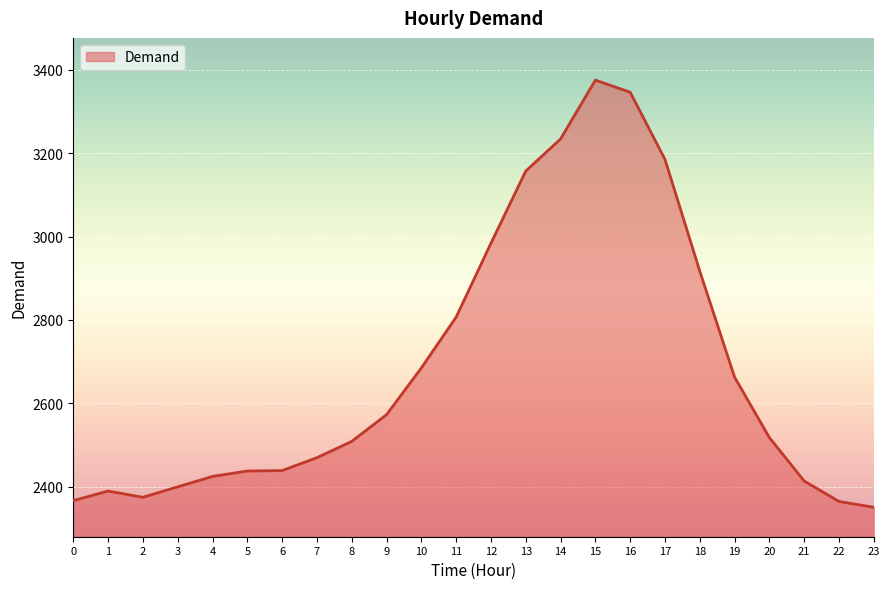

The chart shows a value of 3561 at 8. True or false?

False